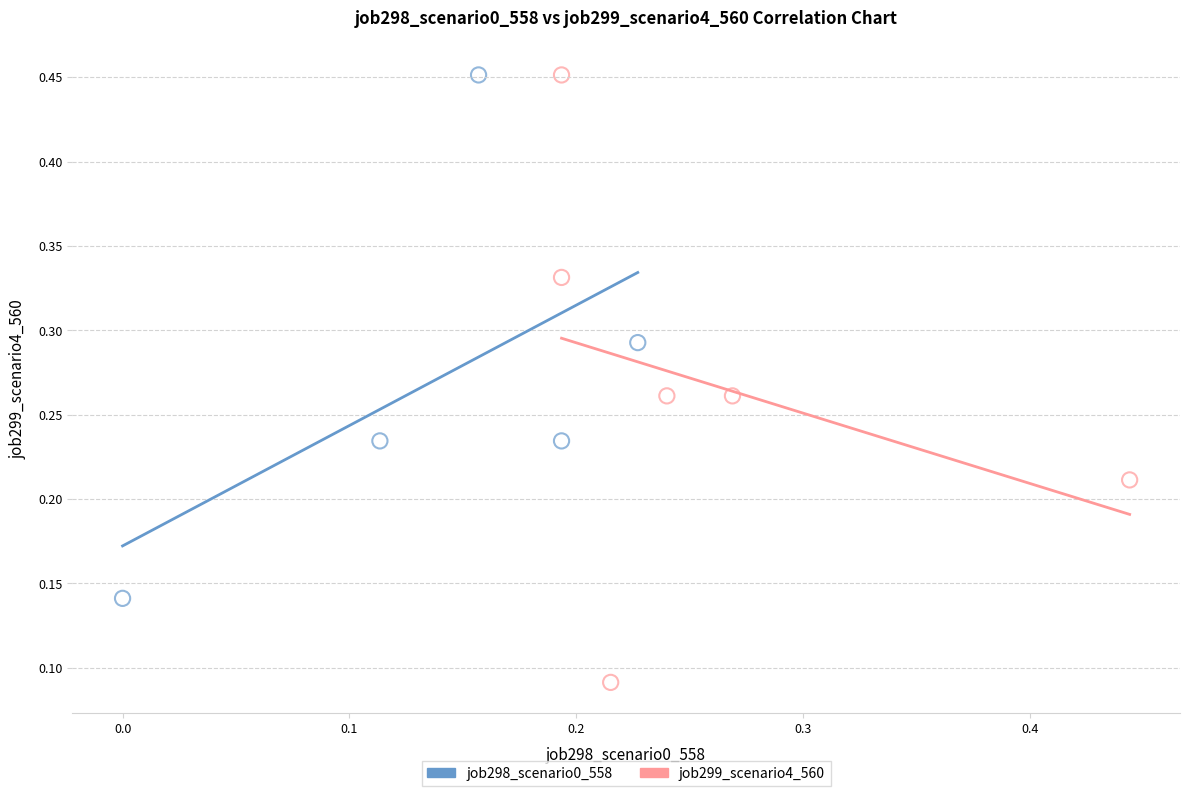

Which series has the widest spread of Y values?

job299_scenario4_560